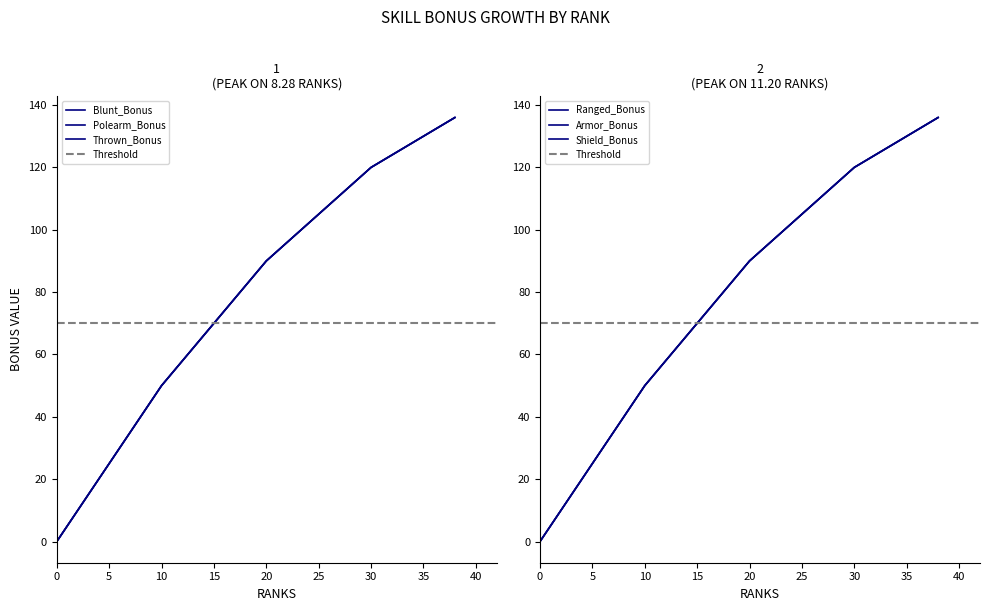

Which series has the largest range (max minus min)?

Blunt_Bonus